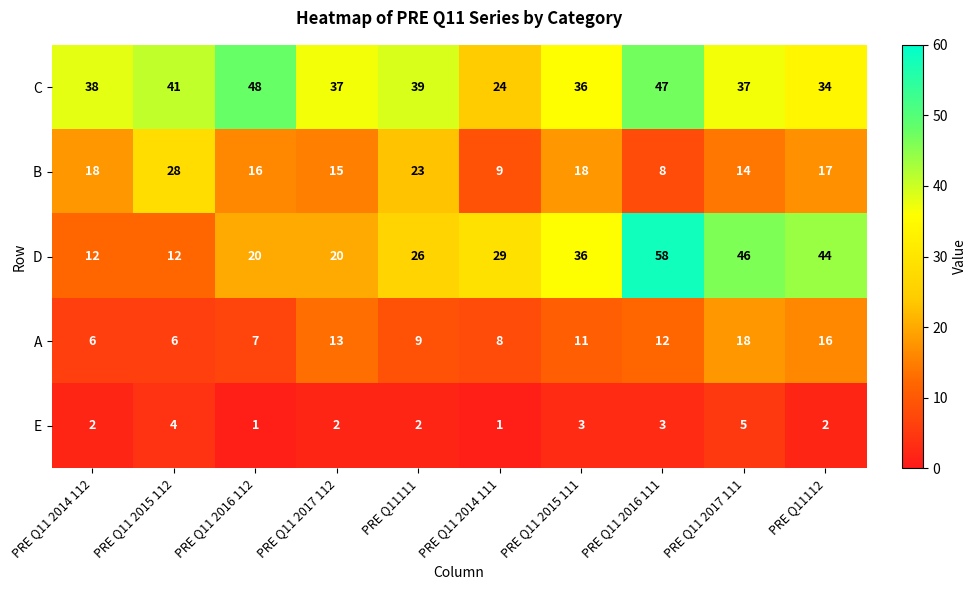

How many series are shown in this chart?

5